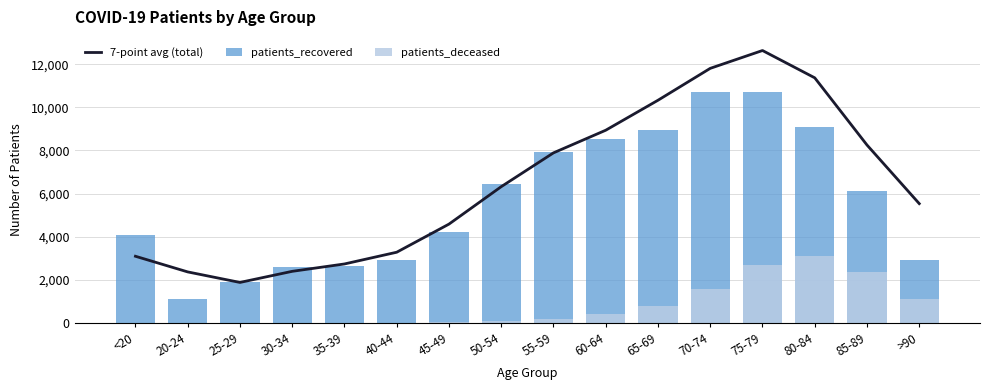

What is the maximum value for 7-point avg (total)?

12632.7